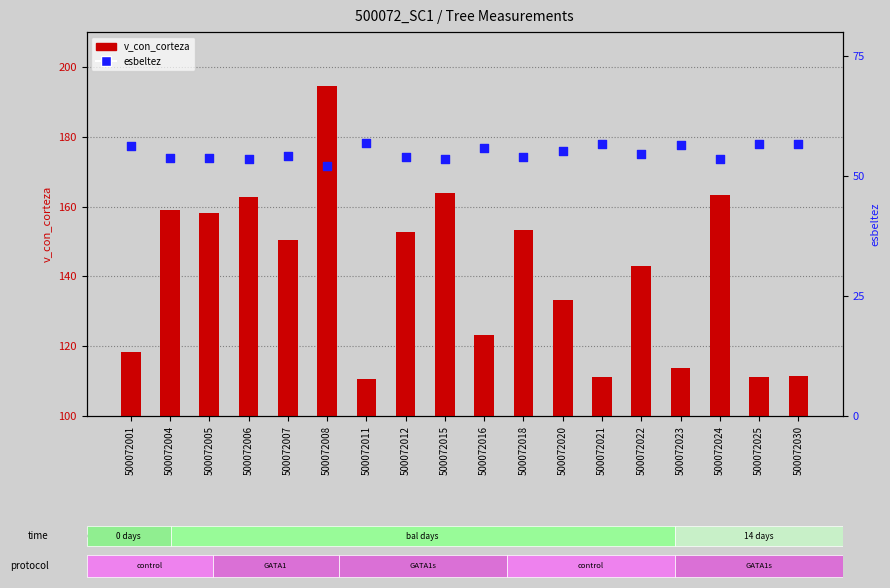

At how many categories does at least one series exceed 131?

11